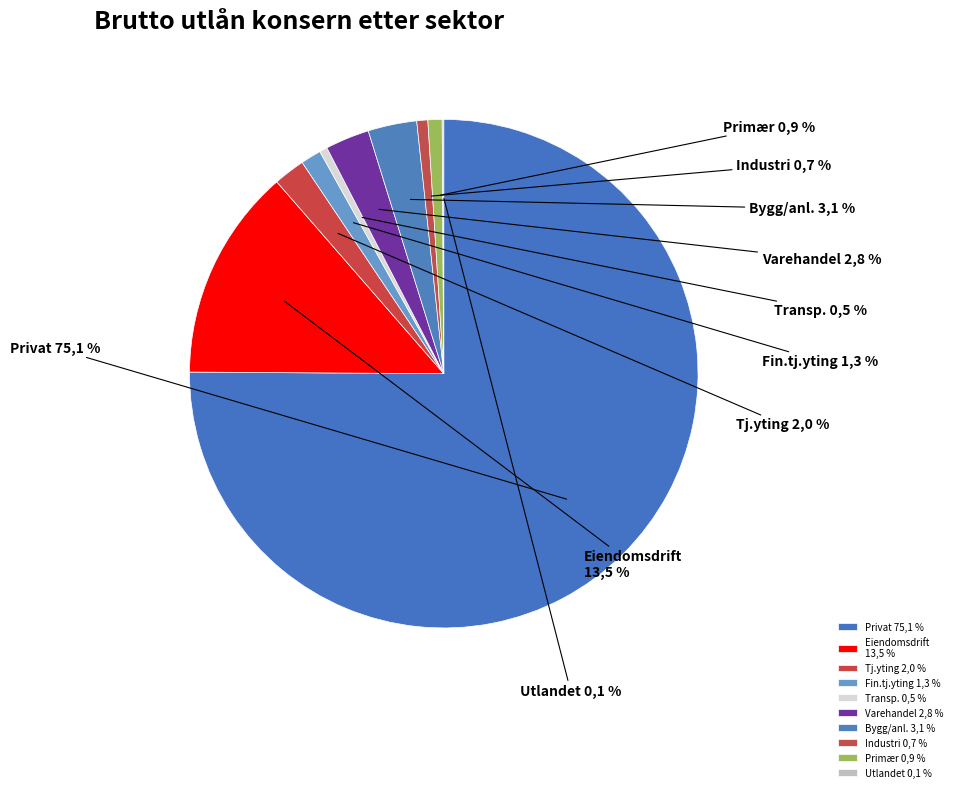

Is there any slice that represents more than half of the pie?

No